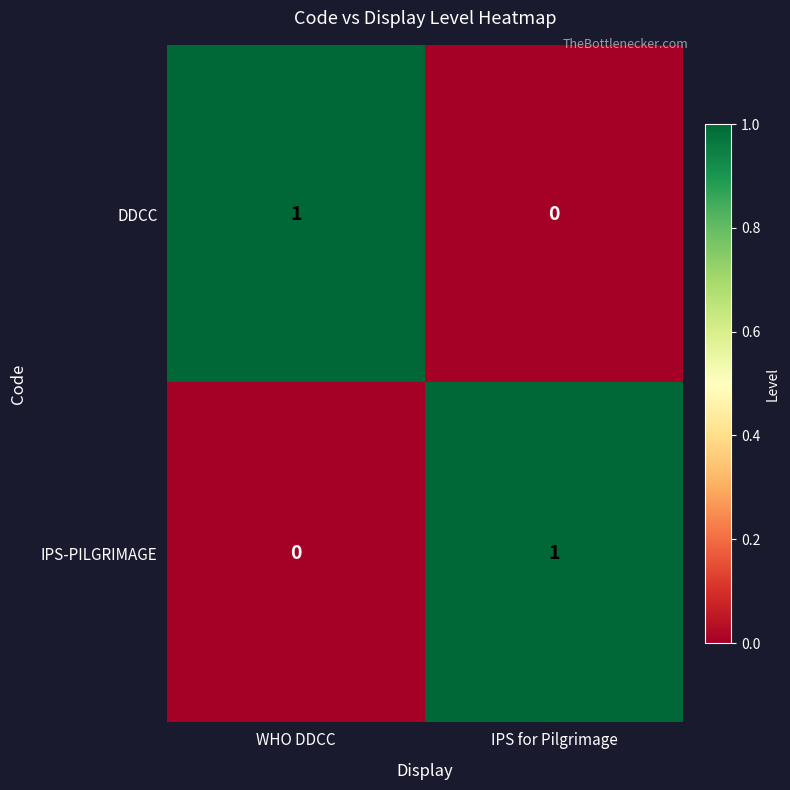

How many values in DDCC are above zero?

1